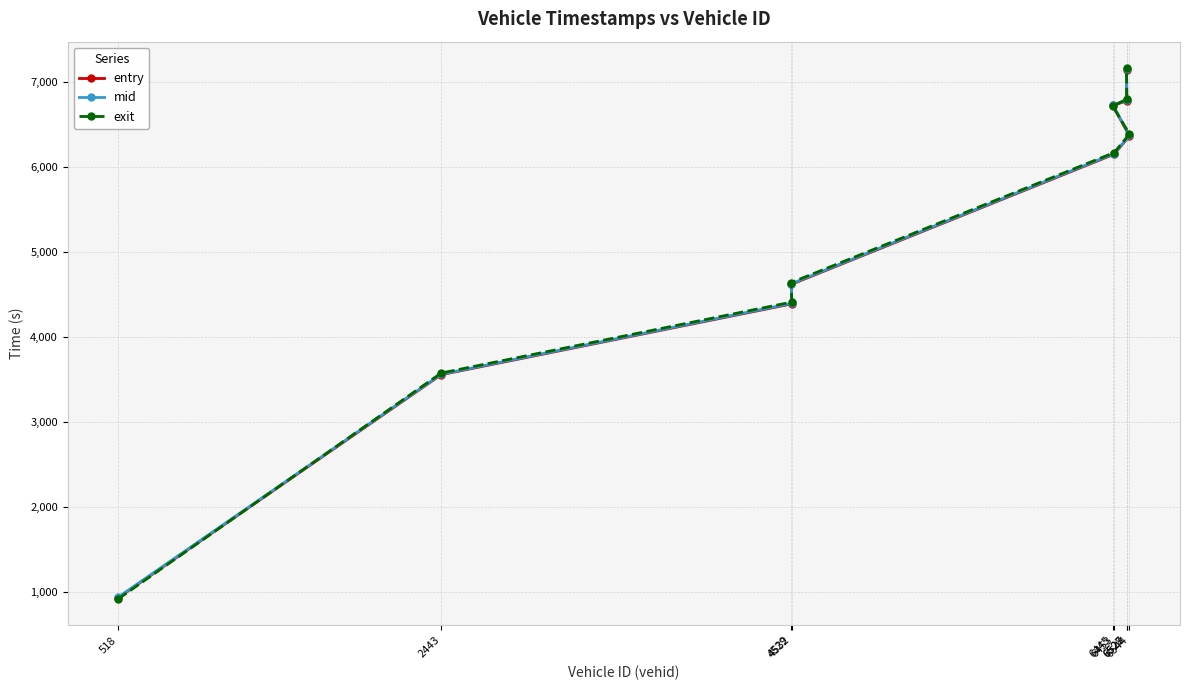

What are all the series names shown in the legend?

entry, mid, exit